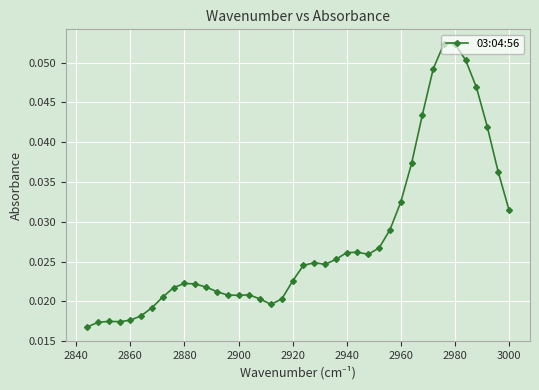

How many values are between 0 and 1?

40